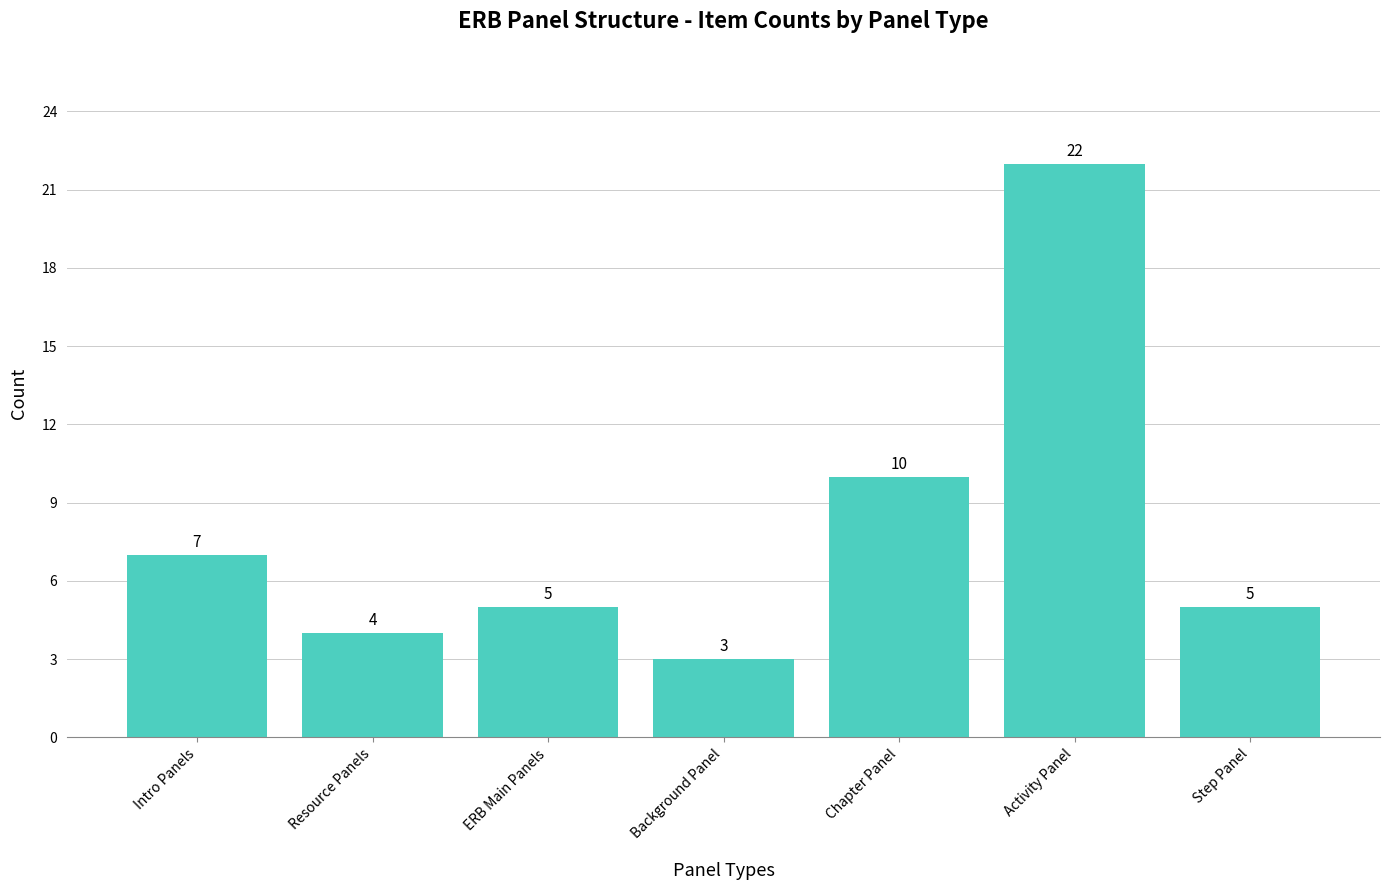

Which has a higher value, Step Panel or Background Panel?

Step Panel